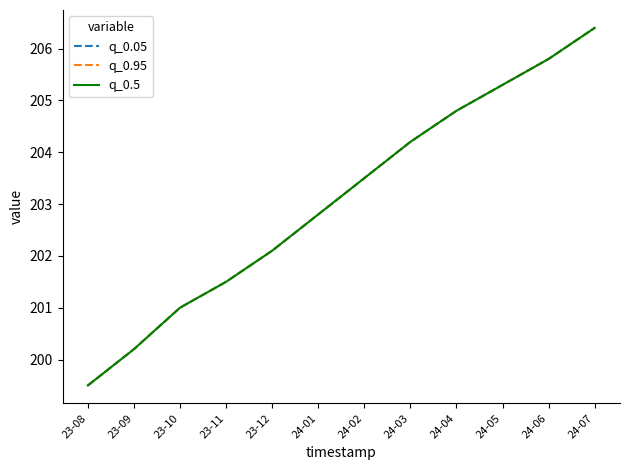

True or false: q_0.5 and q_0.95 intersect in this chart.

False